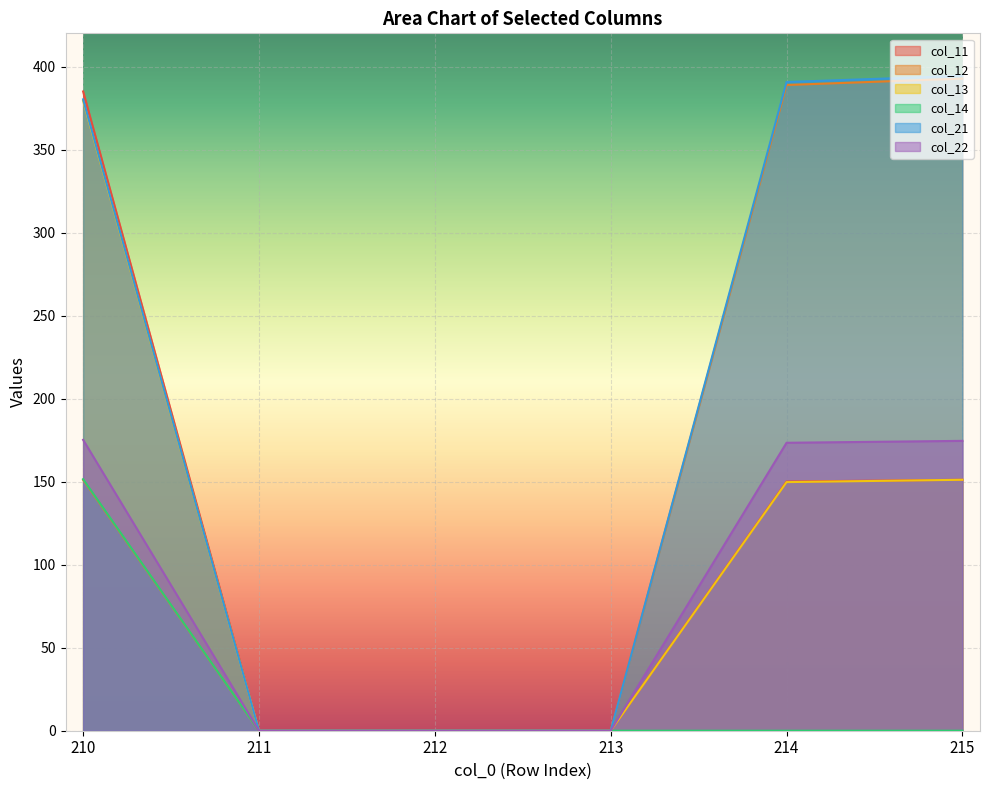

Which series has the widest spread of values?

col_21